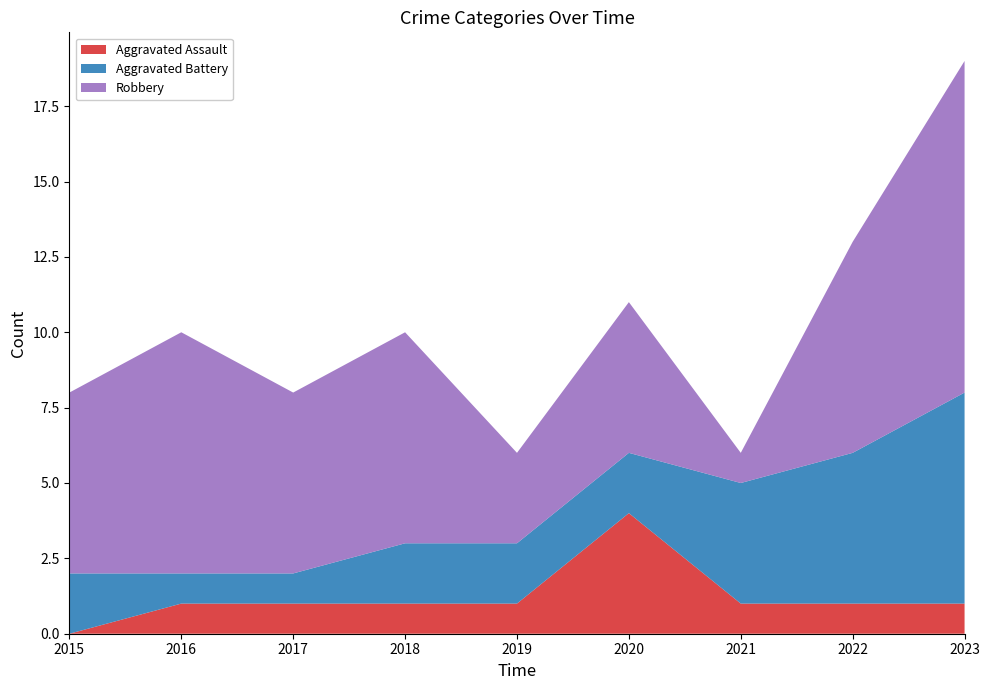

Reading left to right, transcribe all the data shown in this chart.

Aggravated Assault: 2015=0	2016=1	2017=1	2018=1	2019=1	2020=4	2021=1	2022=1	2023=1
Aggravated Battery: 2015=2	2016=1	2017=1	2018=2	2019=2	2020=2	2021=4	2022=5	2023=7
Robbery: 2015=6	2016=8	2017=6	2018=7	2019=3	2020=5	2021=1	2022=7	2023=11